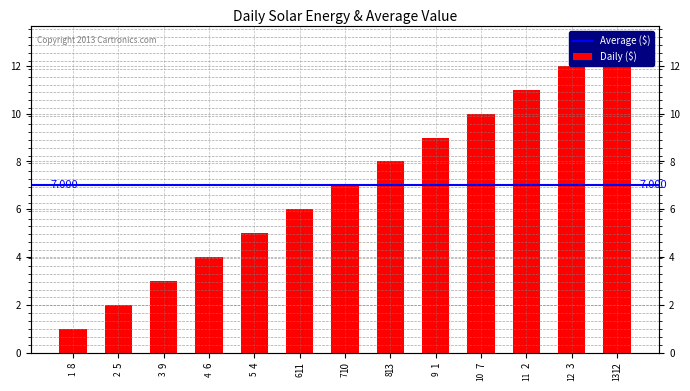

Which category has the lowest value across all series?

8